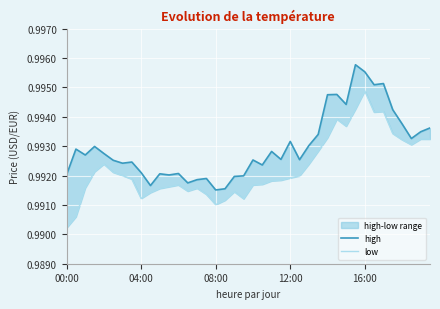

The high series shows 0.4 at 11. True or false?

False